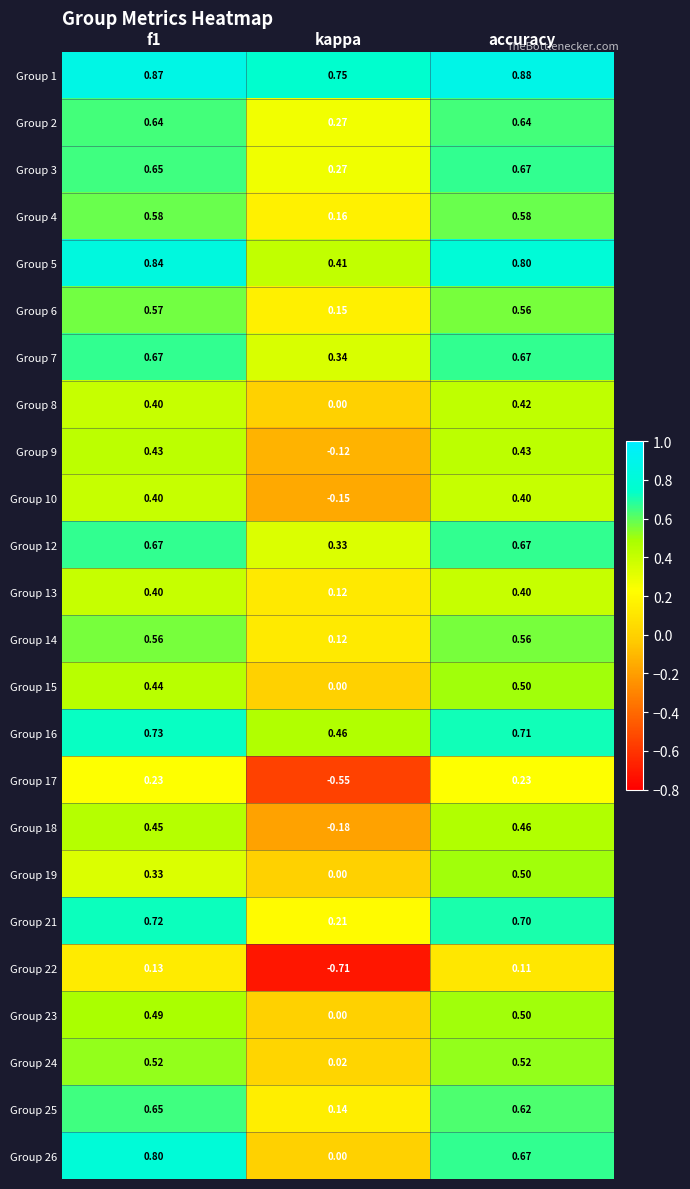

Is the value of Group 19 at kappa greater than the value of Group 16 at f1?

No